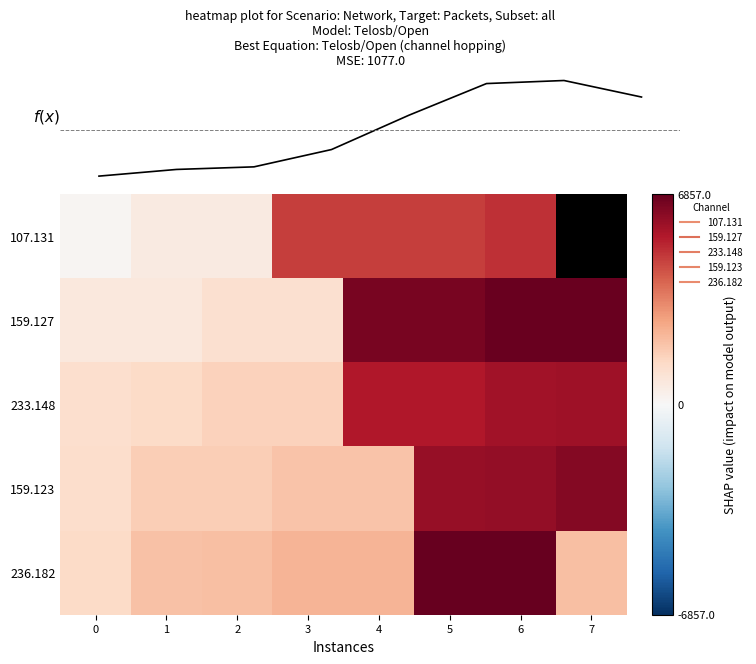

Between 1 and 5, which series saw the biggest shift?

159.127